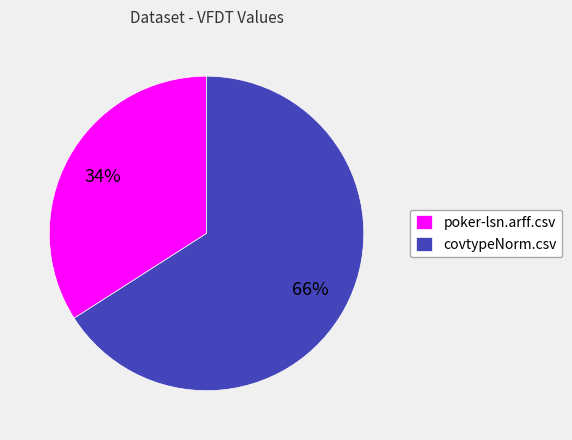

What percentage is the poker-lsn.arff.csv slice, to the nearest percent?

34%